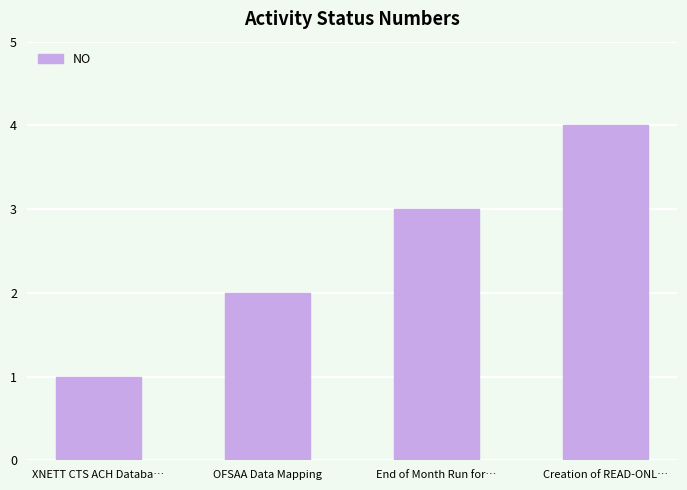

Which category has the lowest value across all series?

XNETT CTS ACH Databa…